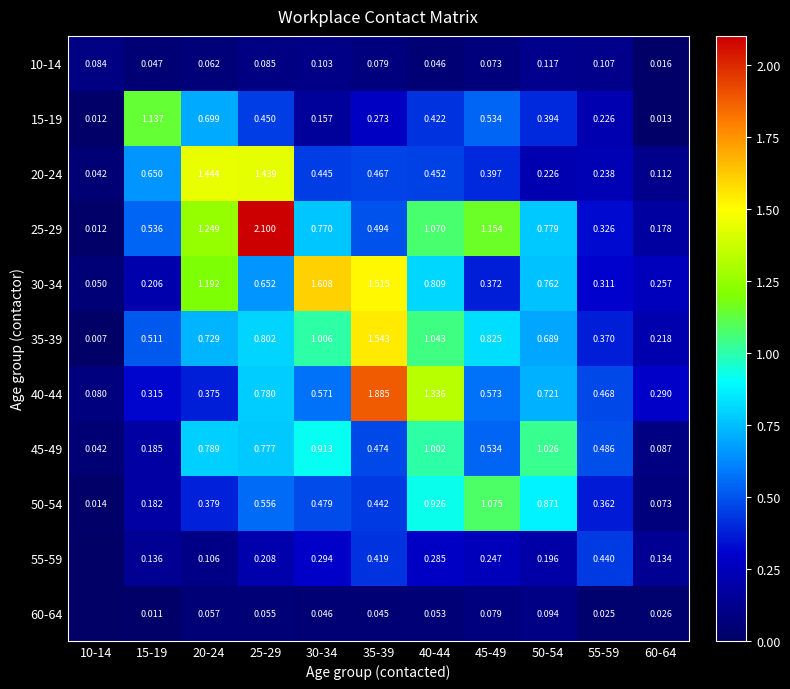

Is the value of 35-39 at 30-34 greater than the value of 45-49 at 35-39?

Yes